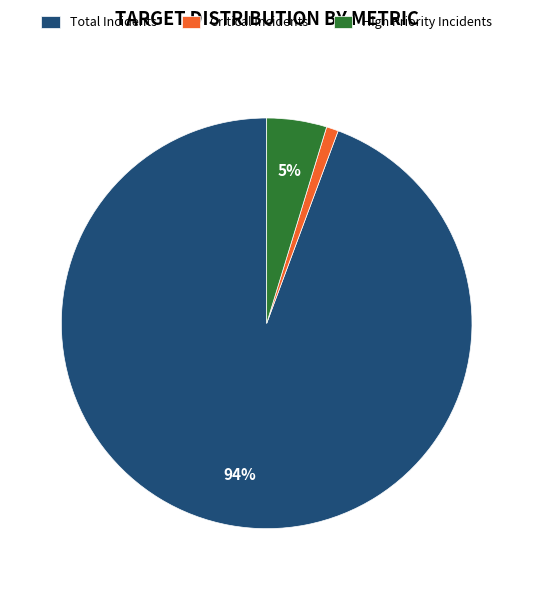

Between Total Incidents and High Priority Incidents, which is larger?

Total Incidents